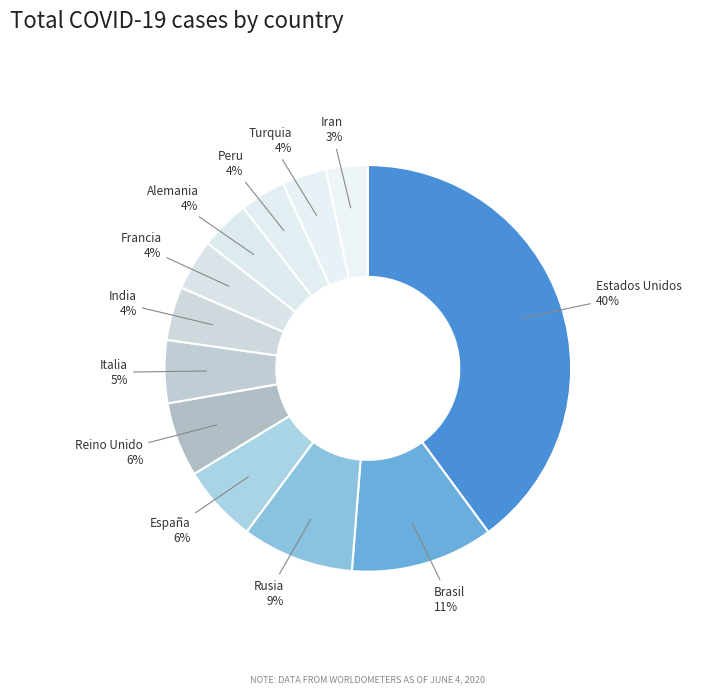

To the nearest percent, what is the average slice percentage?

8%